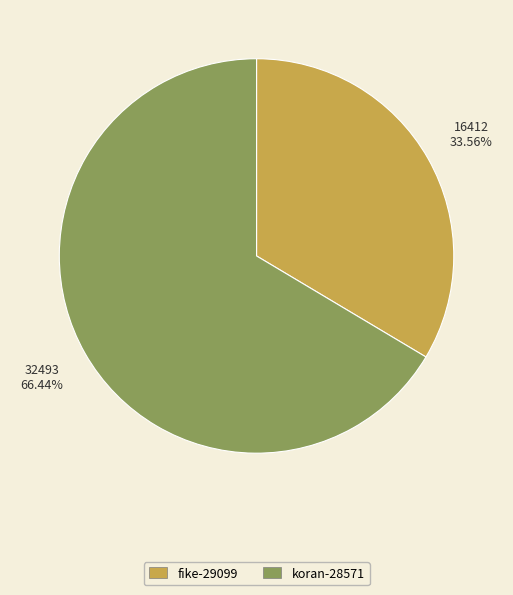

To the nearest percent, what percentage of the pie is fike-29099?

34%